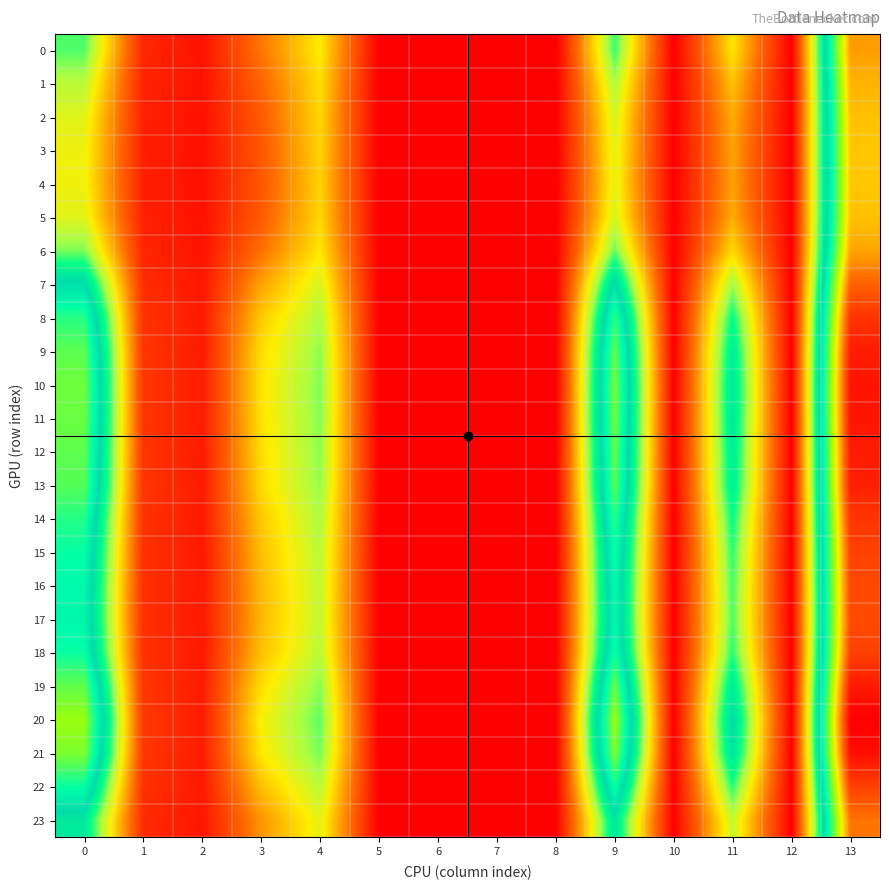

Reading left to right, extract all data points from this chart.

0: 0=0.8	1=0.1	2=0.1	3=0.3	4=0.6	5=0.0	6=0.0	7=0.0	8=0.0	9=0.8	10=0.0	11=0.6	12=0.0	13=1.8
1: 0=0.7	1=0.1	2=0.1	3=0.3	4=0.6	5=0.0	6=0.0	7=0.0	8=0.0	9=0.7	10=0.0	11=0.5	12=0.0	13=1.8
2: 0=0.7	1=0.1	2=0.1	3=0.3	4=0.5	5=0.0	6=0.0	7=0.0	8=0.0	9=0.7	10=0.0	11=0.5	12=0.0	13=1.7
3: 0=0.6	1=0.1	2=0.1	3=0.3	4=0.5	5=0.0	6=0.0	7=0.0	8=0.0	9=0.6	10=0.0	11=0.4	12=0.0	13=1.7
4: 0=0.6	1=0.1	2=0.1	3=0.3	4=0.5	5=0.0	6=0.0	7=0.0	8=0.0	9=0.6	10=0.0	11=0.4	12=0.0	13=1.7
5: 0=0.7	1=0.1	2=0.1	3=0.3	4=0.5	5=0.0	6=0.0	7=0.0	8=0.0	9=0.7	10=0.0	11=0.5	12=0.0	13=1.7
6: 0=0.8	1=0.1	2=0.1	3=0.3	4=0.6	5=0.0	6=0.0	7=0.0	8=0.0	9=0.8	10=0.0	11=0.6	12=0.0	13=1.8
7: 0=1.1	1=0.1	2=0.1	3=0.4	4=0.7	5=0.0	6=0.0	7=0.0	8=0.0	9=1.1	10=0.0	11=0.8	12=0.0	13=2.0
8: 0=1.3	1=0.2	2=0.1	3=0.5	4=0.7	5=0.0	6=0.0	7=0.0	8=0.0	9=1.3	10=0.0	11=0.9	12=0.0	13=2.1
9: 0=1.4	1=0.2	2=0.1	3=0.6	4=0.8	5=0.0	6=0.0	7=0.0	8=0.0	9=1.4	10=0.0	11=1.0	12=0.0	13=2.2
10: 0=1.4	1=0.2	2=0.1	3=0.6	4=0.8	5=0.0	6=0.0	7=0.0	8=0.0	9=1.4	10=0.0	11=1.0	12=0.0	13=2.2
11: 0=1.4	1=0.2	2=0.1	3=0.6	4=0.8	5=0.0	6=0.0	7=0.0	8=0.0	9=1.4	10=0.0	11=1.0	12=0.0	13=2.2
12: 0=1.4	1=0.2	2=0.1	3=0.6	4=0.8	5=0.0	6=0.0	7=0.0	8=0.0	9=1.4	10=0.0	11=1.0	12=0.0	13=2.2
13: 0=1.3	1=0.2	2=0.1	3=0.6	4=0.8	5=0.0	6=0.0	7=0.0	8=0.0	9=1.4	10=0.0	11=1.0	12=0.0	13=2.1
14: 0=1.3	1=0.2	2=0.1	3=0.5	4=0.7	5=0.0	6=0.0	7=0.0	8=0.0	9=1.3	10=0.0	11=0.9	12=0.0	13=2.1
15: 0=1.2	1=0.1	2=0.1	3=0.5	4=0.7	5=0.0	6=0.0	7=0.0	8=0.0	9=1.2	10=0.0	11=0.9	12=0.0	13=2.0
16: 0=1.2	1=0.1	2=0.1	3=0.5	4=0.7	5=0.0	6=0.0	7=0.0	8=0.0	9=1.2	10=0.0	11=0.8	12=0.0	13=2.0
17: 0=1.2	1=0.1	2=0.1	3=0.5	4=0.7	5=0.0	6=0.0	7=0.0	8=0.0	9=1.2	10=0.0	11=0.8	12=0.0	13=2.0
18: 0=1.2	1=0.1	2=0.1	3=0.5	4=0.7	5=0.0	6=0.0	7=0.0	8=0.0	9=1.2	10=0.0	11=0.9	12=0.0	13=2.0
19: 0=1.4	1=0.2	2=0.1	3=0.6	4=0.8	5=0.0	6=0.0	7=0.0	8=0.0	9=1.4	10=0.0	11=1.0	12=0.0	13=2.2
20: 0=1.5	1=0.2	2=0.1	3=0.6	4=0.8	5=0.0	6=0.0	7=0.0	8=0.0	9=1.5	10=0.0	11=1.1	12=0.0	13=2.2
21: 0=1.4	1=0.2	2=0.1	3=0.6	4=0.8	5=0.0	6=0.0	7=0.0	8=0.0	9=1.4	10=0.0	11=1.0	12=0.0	13=2.2
22: 0=1.2	1=0.1	2=0.1	3=0.5	4=0.7	5=0.0	6=0.0	7=0.0	8=0.0	9=1.2	10=0.0	11=0.9	12=0.0	13=2.0
23: 0=1.0	1=0.1	2=0.1	3=0.4	4=0.6	5=0.0	6=0.0	7=0.0	8=0.0	9=1.0	10=0.0	11=0.7	12=0.0	13=1.9